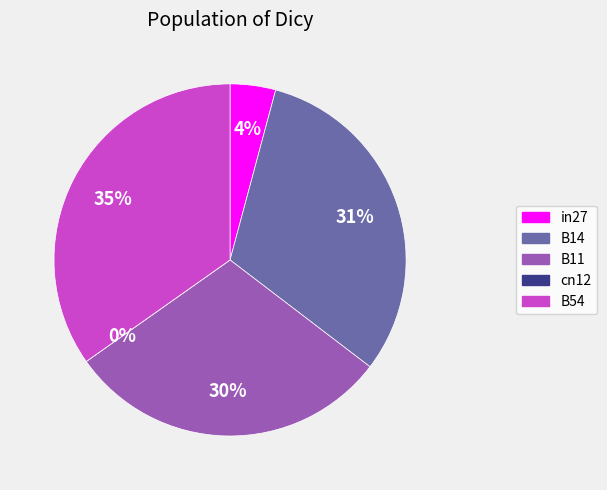

Does any single category account for the majority?

No